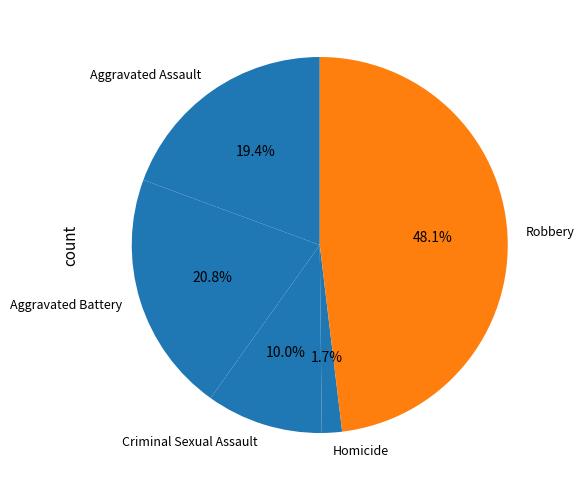

Count the number of slices in the pie.

5